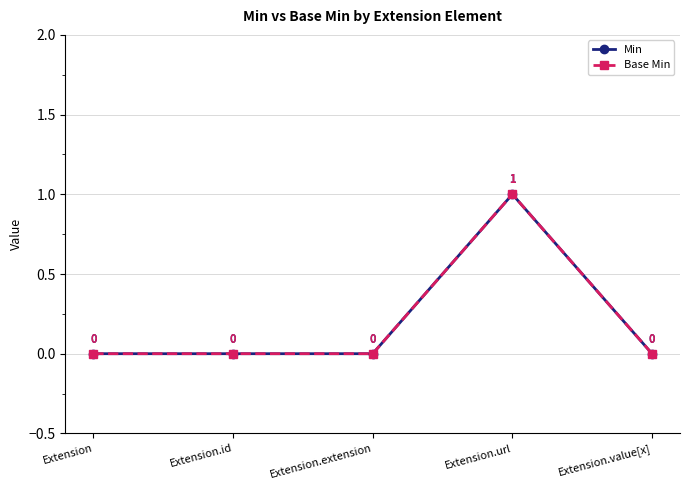

True or false: Base Min and Min cross at least once.

False